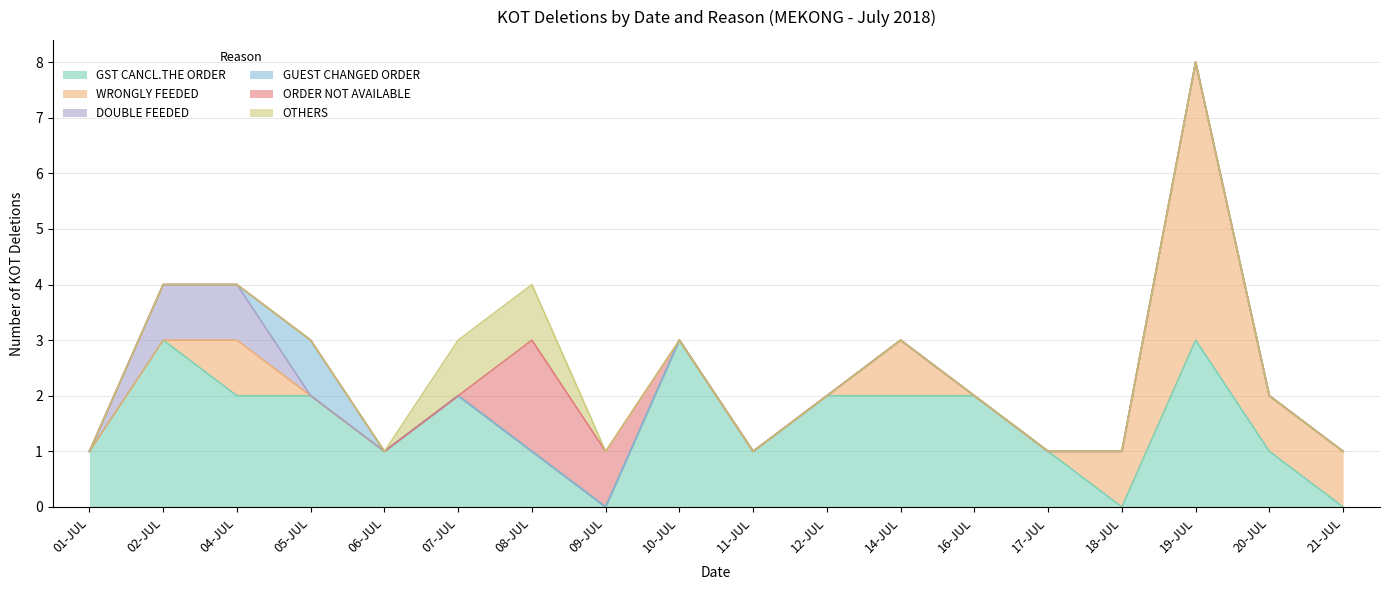

Does the chart display data point markers on the line(s)?

No